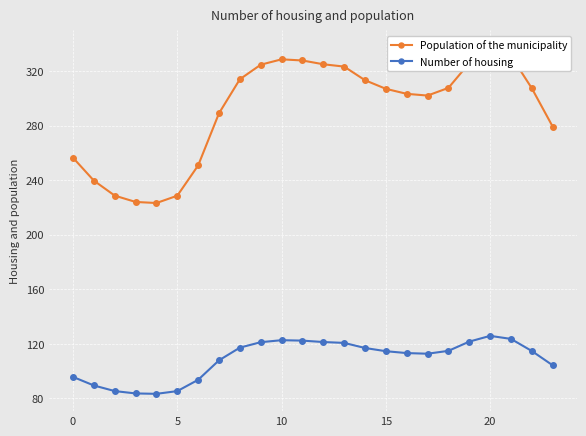

True or false: Population of the municipality and Number of housing cross at least once.

False